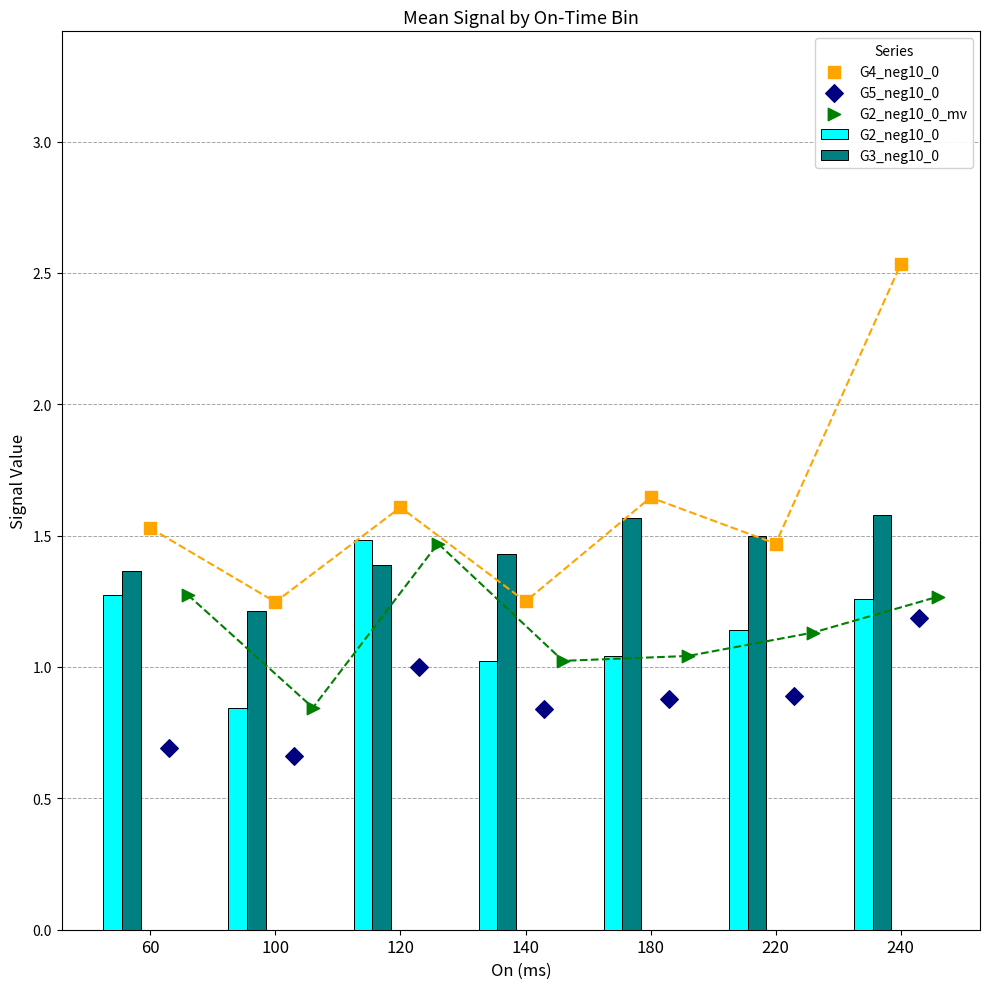

Is it true that G2_neg10_0 equals 0.5 at 220?

False